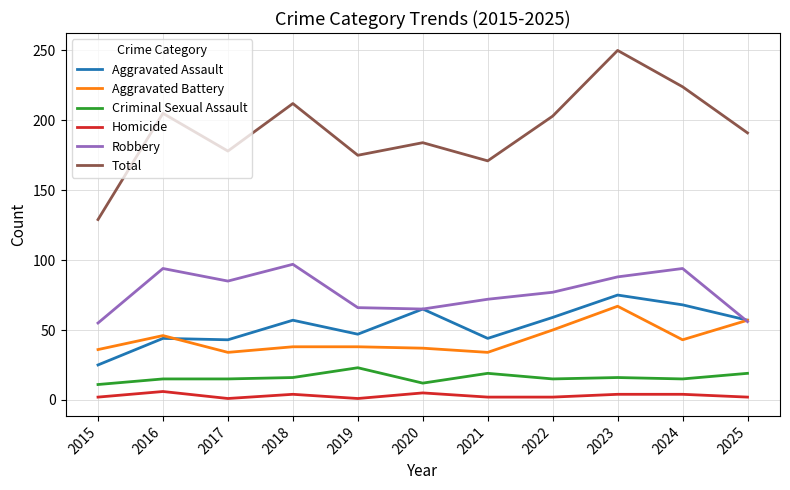

At which category is the sum across all series the highest?

2023